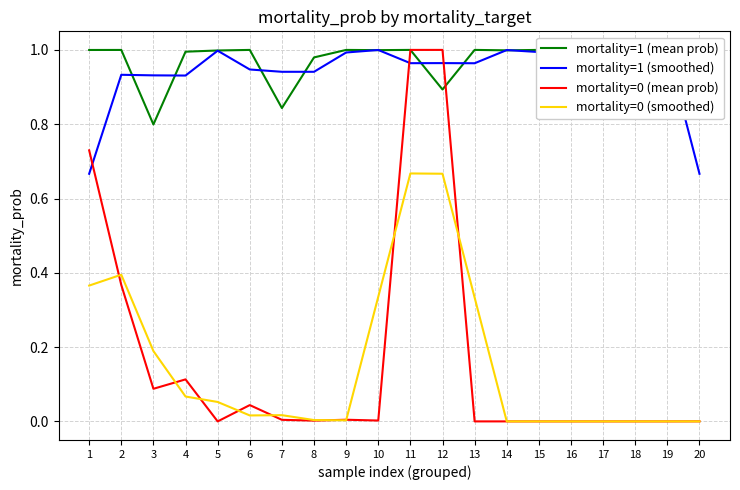

What are all the series names shown in the legend?

mortality=1 (mean prob), mortality=1 (smoothed), mortality=0 (mean prob), mortality=0 (smoothed)